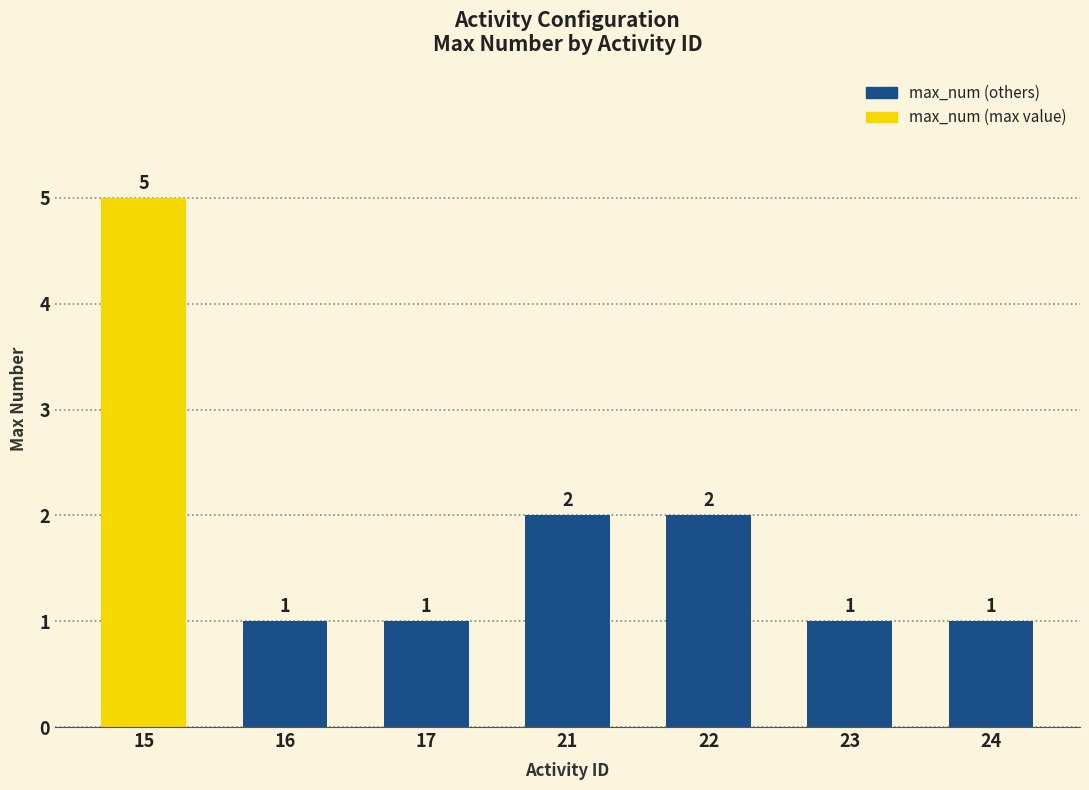

What is the value of the 6th bar from the left?

1